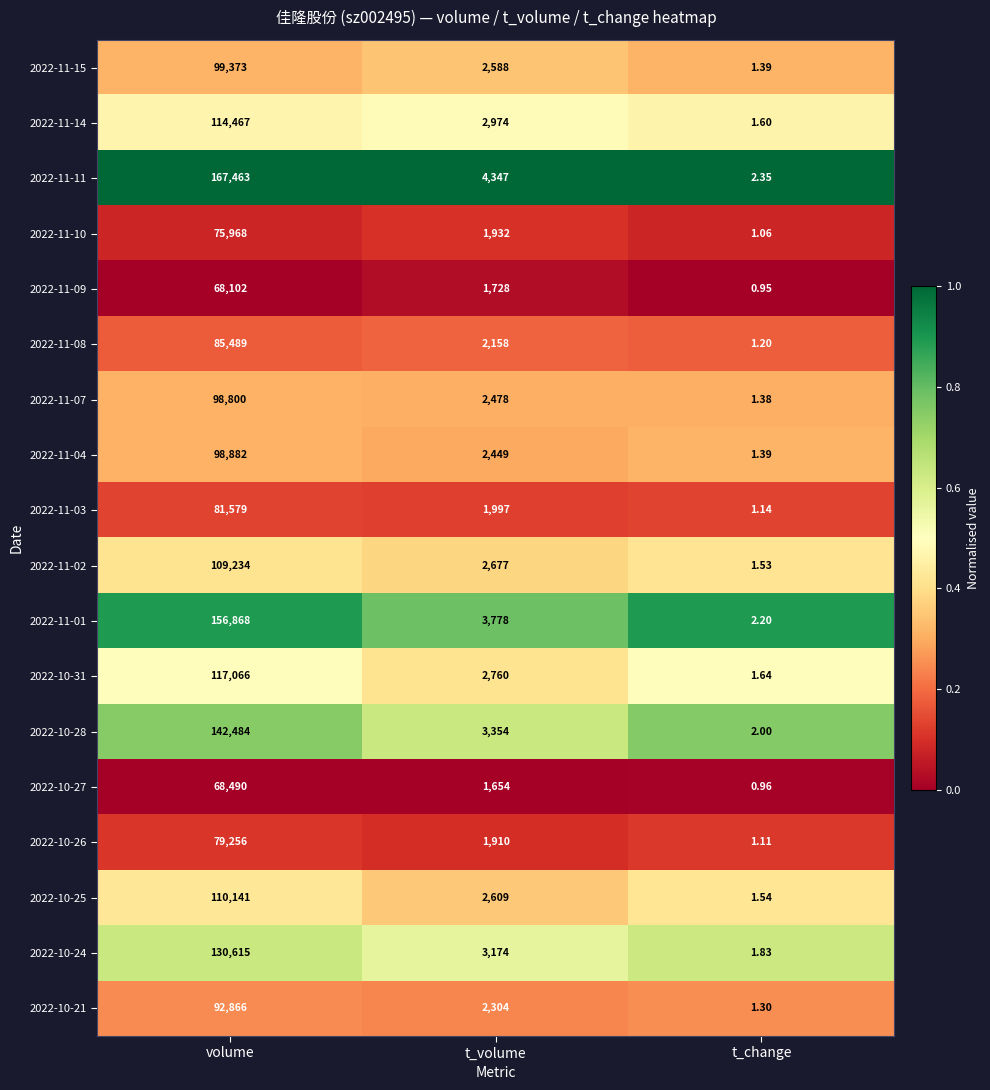

List the labels in order of 2022-11-02 value, smallest first.

t_change, t_volume, volume